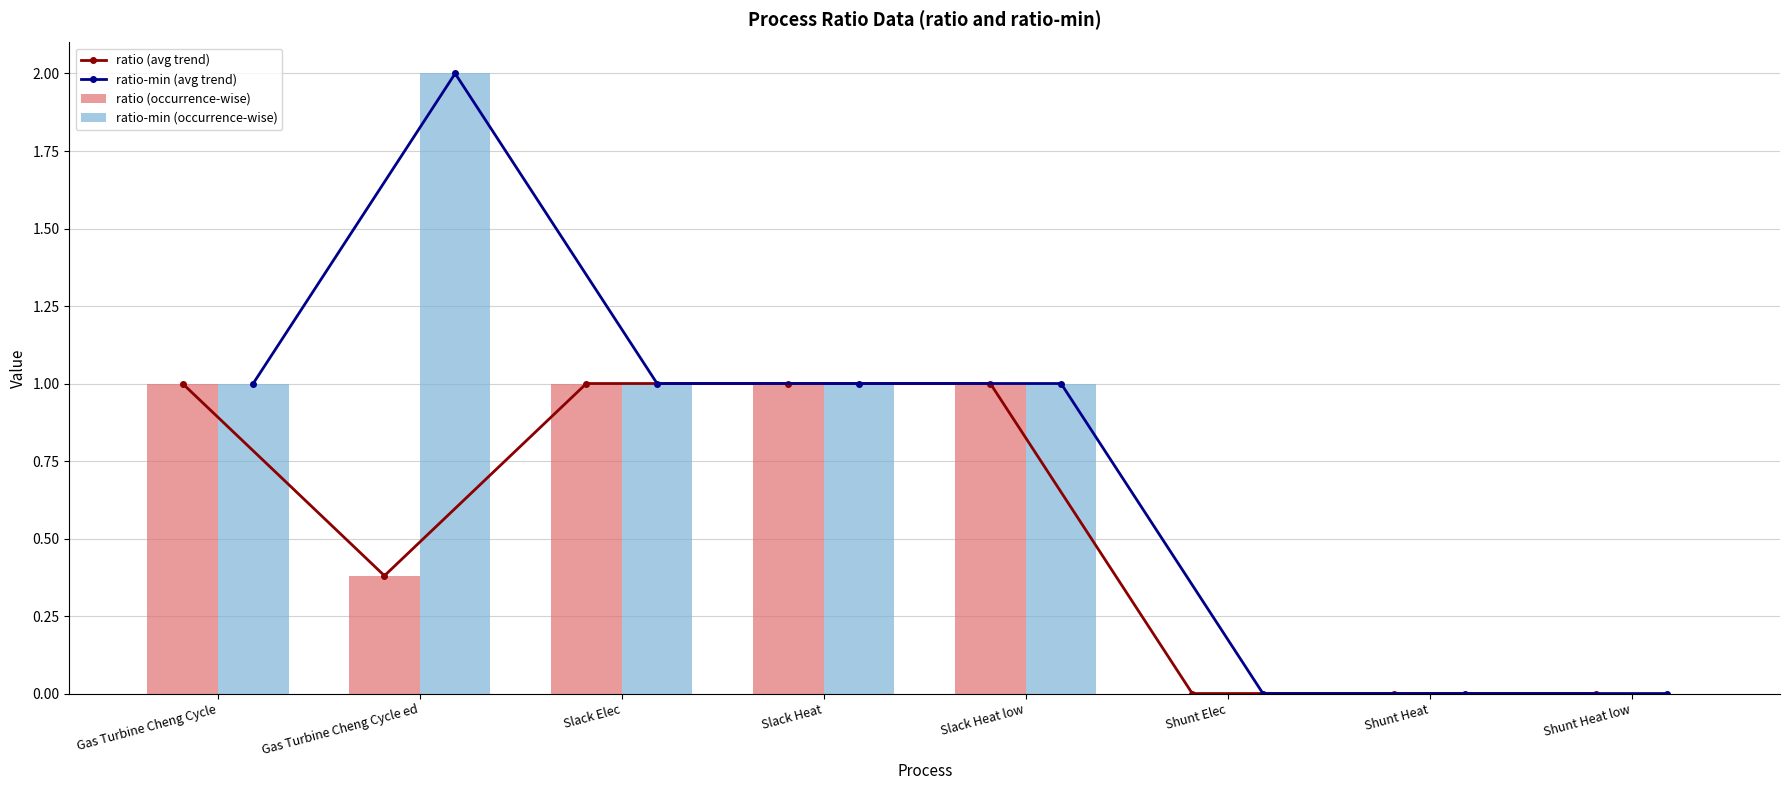

The ratio (avg trend) series shows 0.3 at Slack Heat. True or false?

False